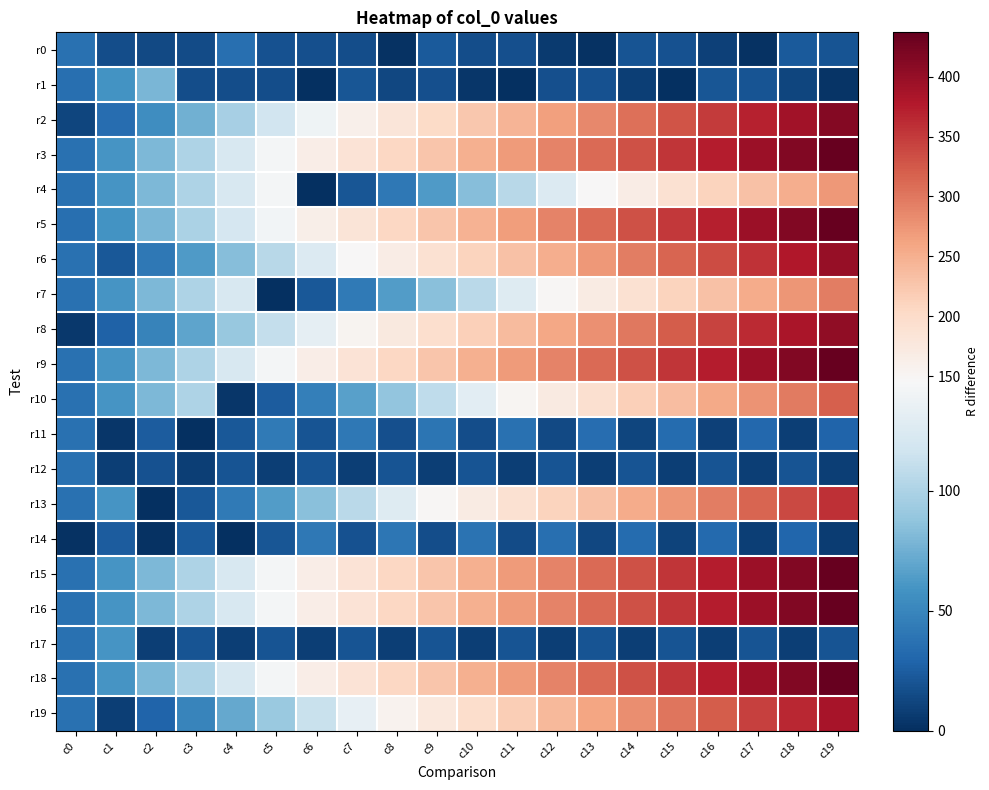

At c5, list the series in order from smallest to largest.

r7, r12, r1, r0, r17, r14, r10, r11, r13, r19, r6, r8, r2, r5, r3, r4, r9, r15, r16, r18